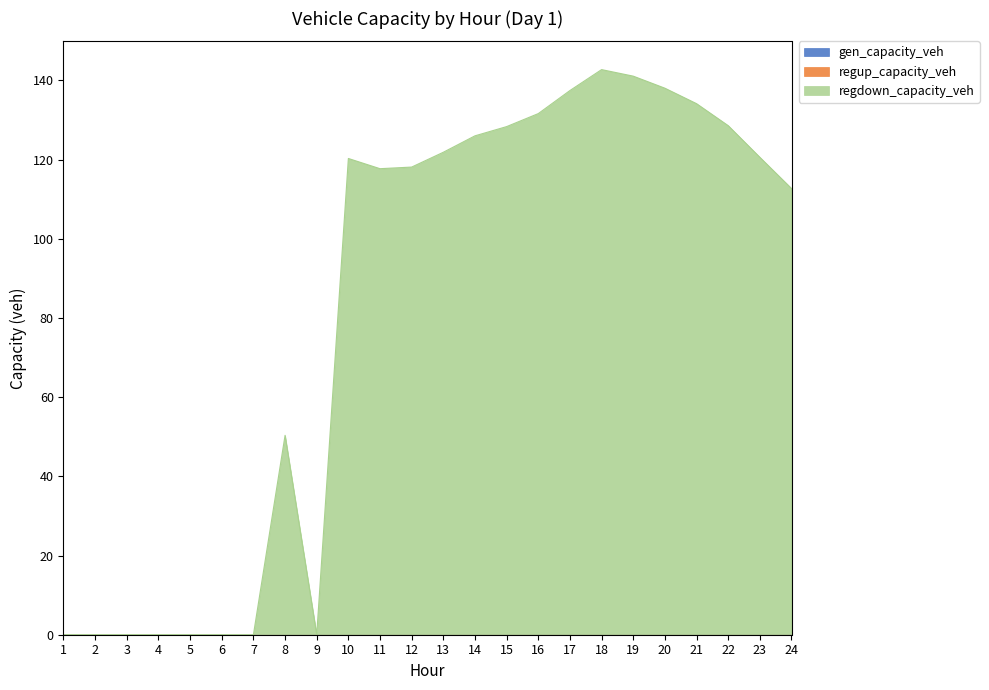

At which category does regdown_capacity_veh reach its first local peak?

8